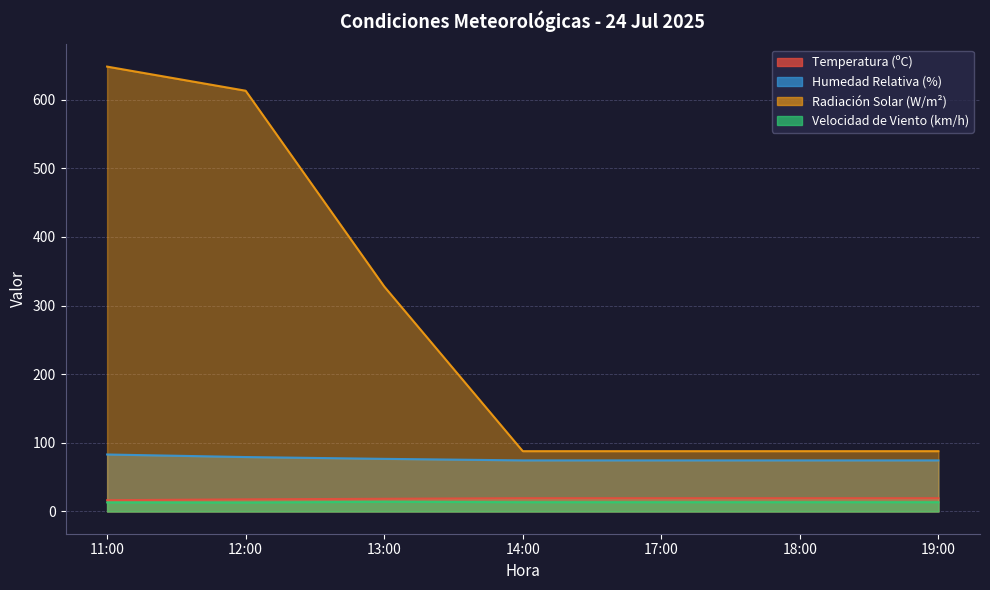

What is the approximate value of Humedad Relativa (%) at 11:00?

83.0